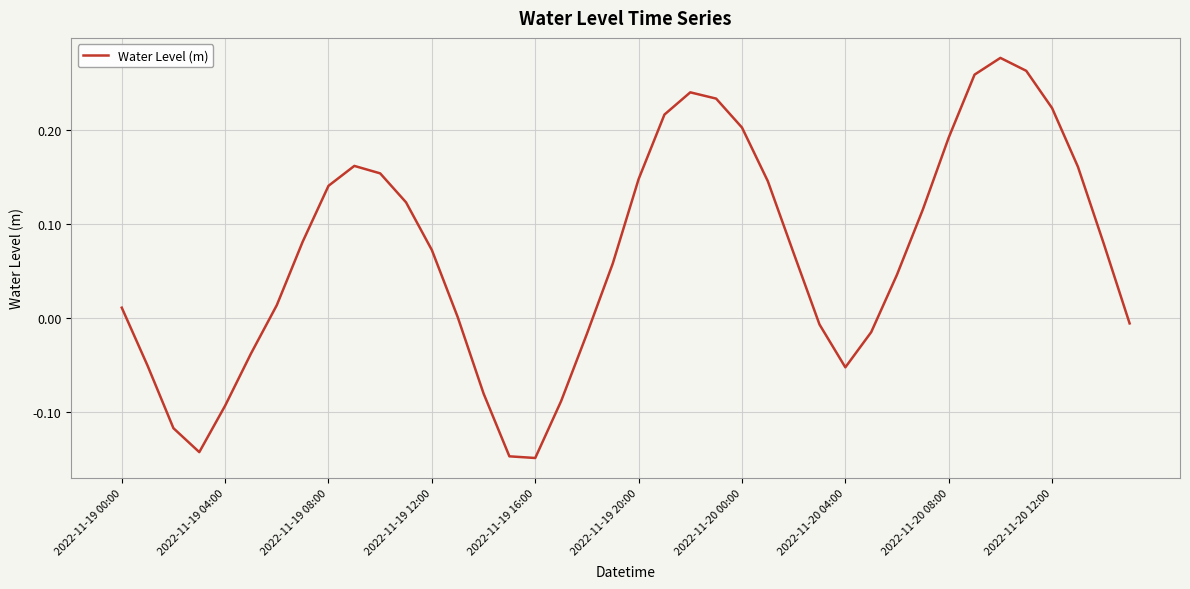

What is the difference between the maximum and minimum values?

0.4